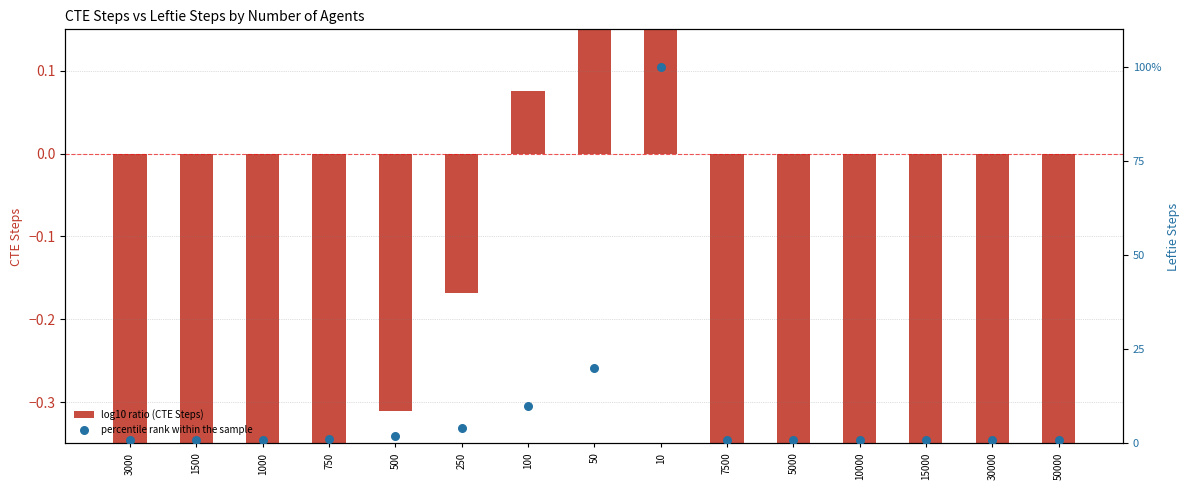

Which series has the largest total across all categories?

percentile rank within the sample